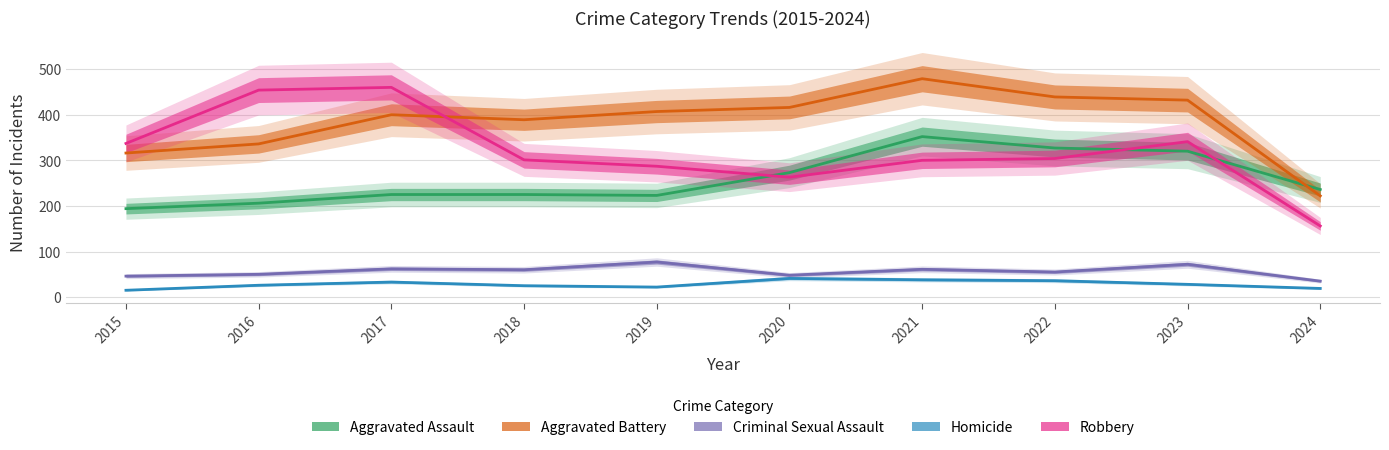

List the labels in order of Robbery value, largest first.

2017, 2016, 2023, 2015, 2022, 2018, 2021, 2019, 2020, 2024